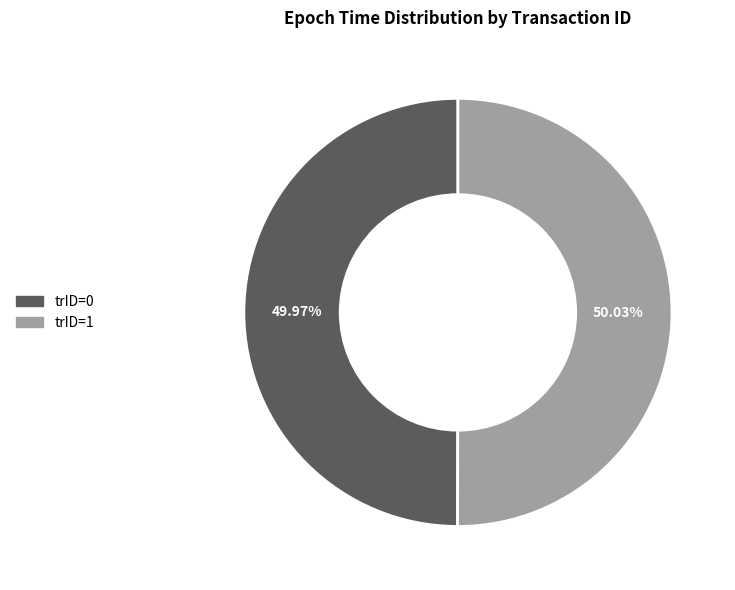

Is there a majority slice in this chart?

Yes